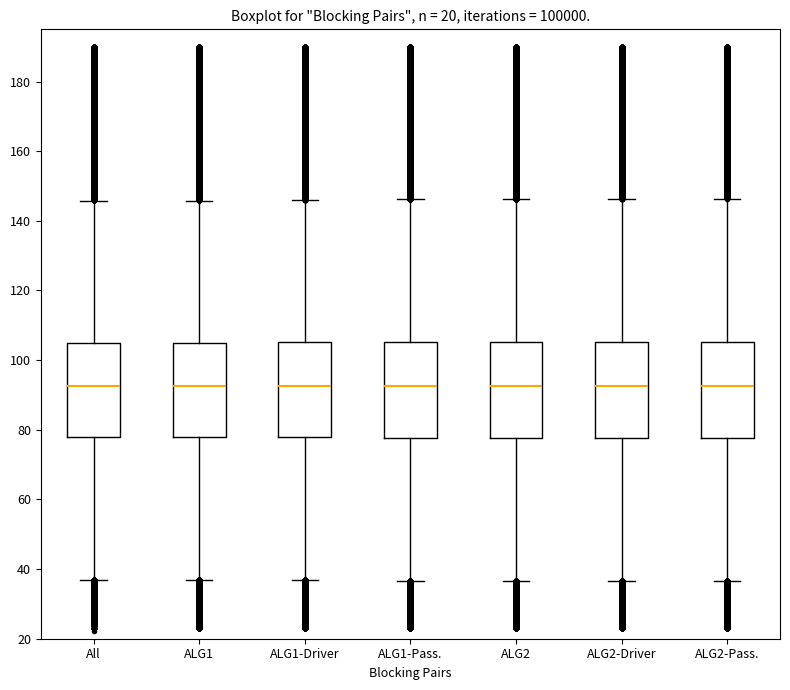

Reading left to right, read every box against the y-axis: the position of its median line, the range the box covers, and the ends of its whiskers. The values are not printed on the chart, so give them approximately, as read against the axis.

All: median 92, box 78 to 106, whiskers 36 to 146
ALG1: median 92, box 78 to 106, whiskers 36 to 146
ALG1-Driver: median 92, box 78 to 106, whiskers 36 to 146
ALG1-Pass.: median 92, box 78 to 106, whiskers 36 to 146
ALG2: median 92, box 78 to 106, whiskers 36 to 146
ALG2-Driver: median 92, box 78 to 106, whiskers 36 to 146
ALG2-Pass.: median 92, box 78 to 106, whiskers 36 to 146